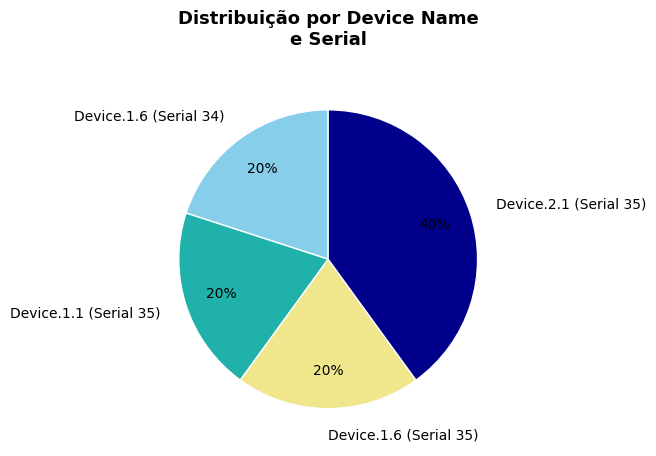

Between Device.1.6 (Serial 35) and Device.2.1 (Serial 35), which is larger?

Device.2.1 (Serial 35)